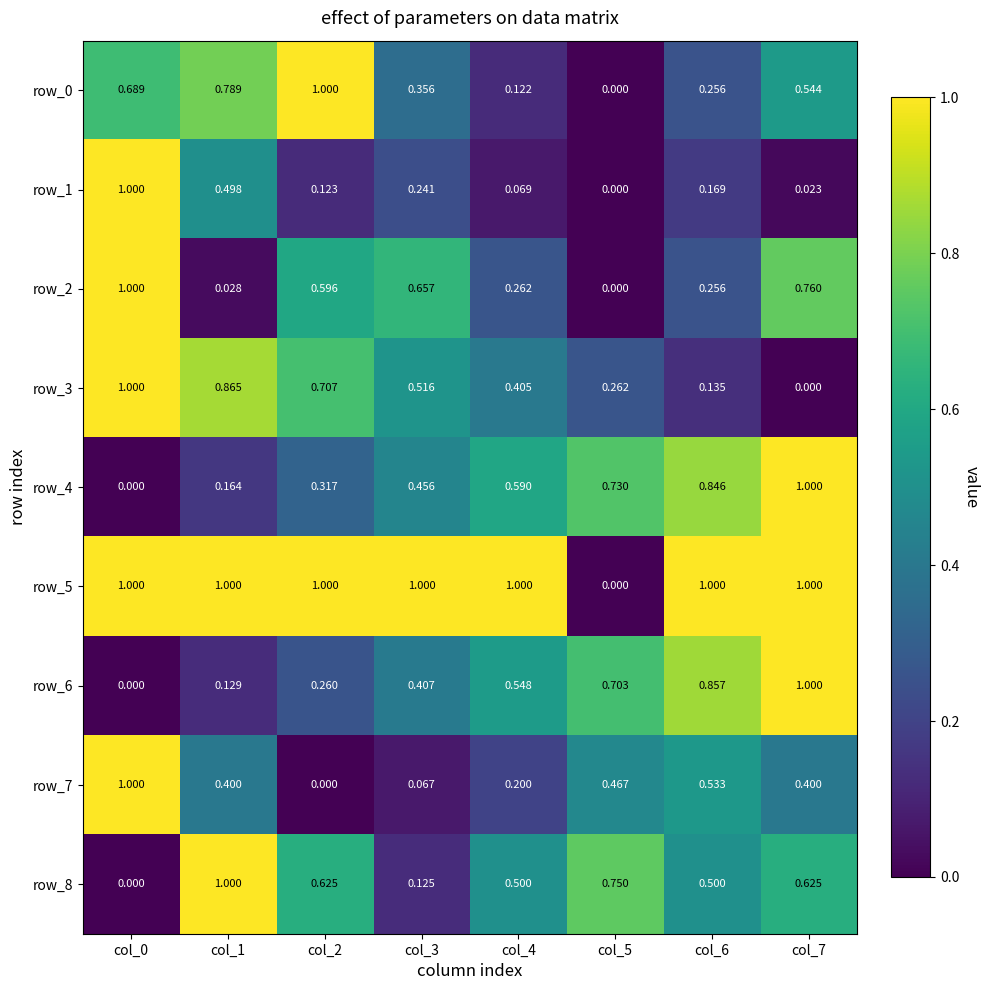

Is the value of row_6 at col_5 greater than the value of row_3 at col_4?

Yes